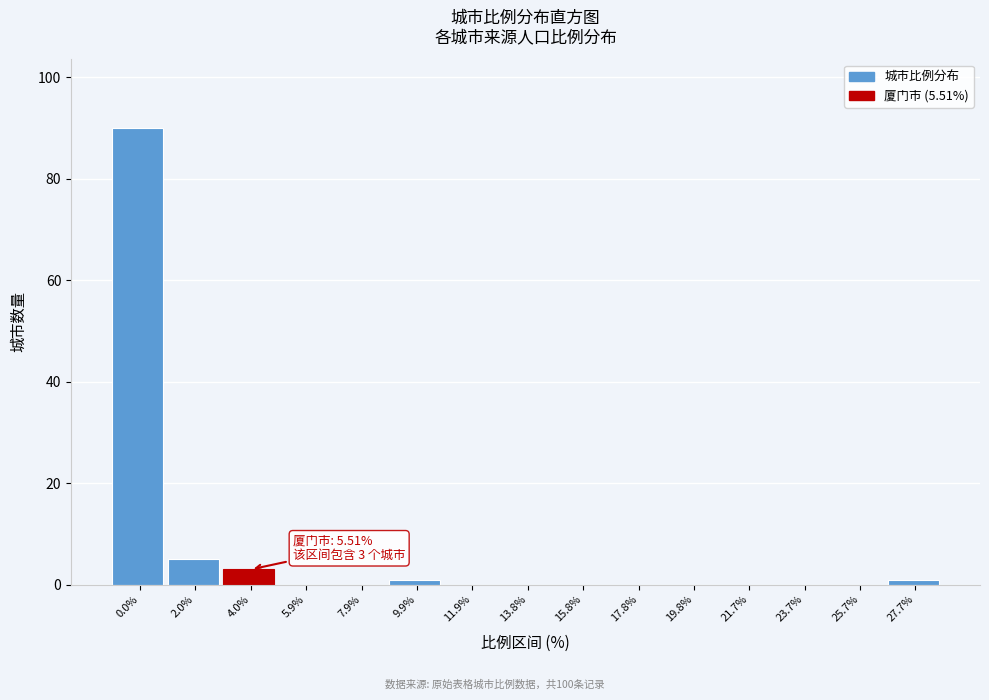

Reading left to right, list all the values displayed in this chart.

0.0%=90	2.0%=5	4.0%=3	5.9%=0	7.9%=0	9.9%=1	11.9%=0	13.8%=0	15.8%=0	17.8%=0	19.8%=0	21.7%=0	23.7%=0	25.7%=0	27.7%=1